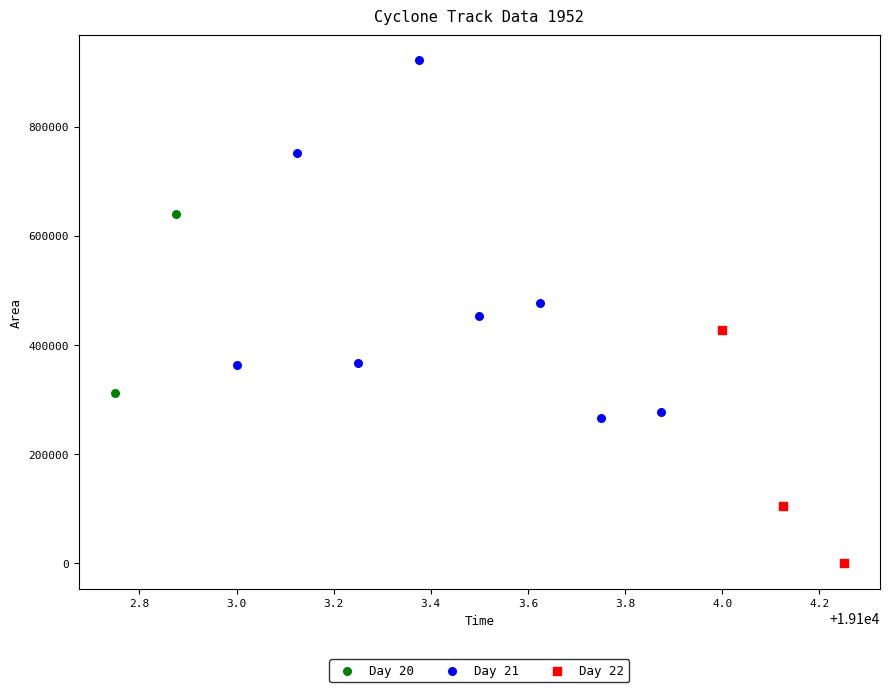

What are all the series names shown in the legend?

Day 20, Day 21, Day 22